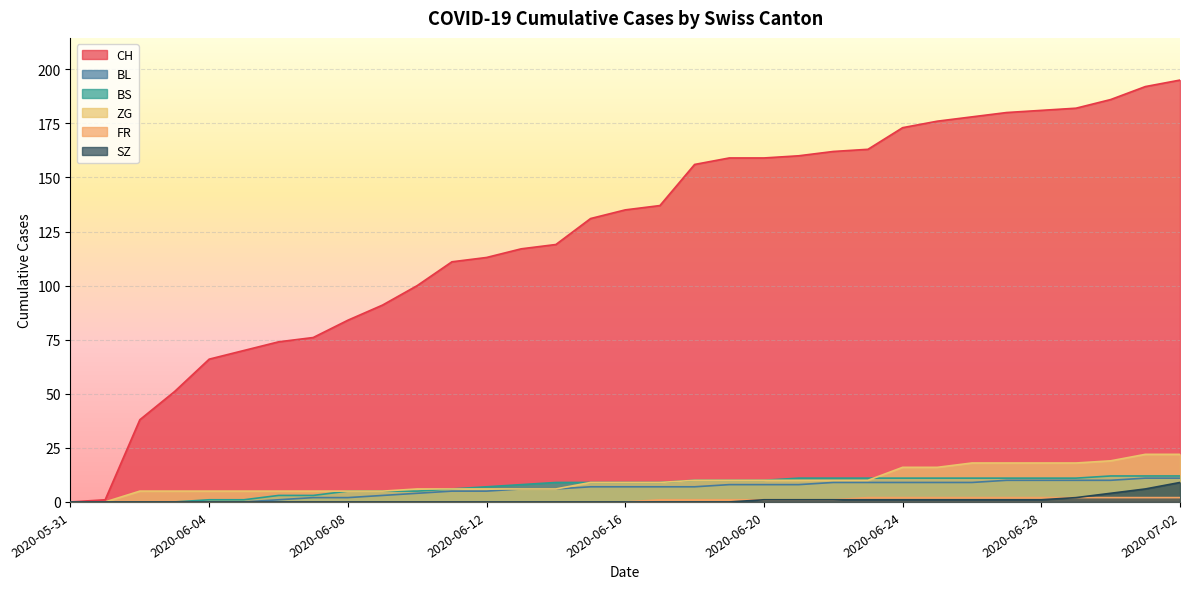

The value of FR at 2020-06-06 is -1. True or false?

False